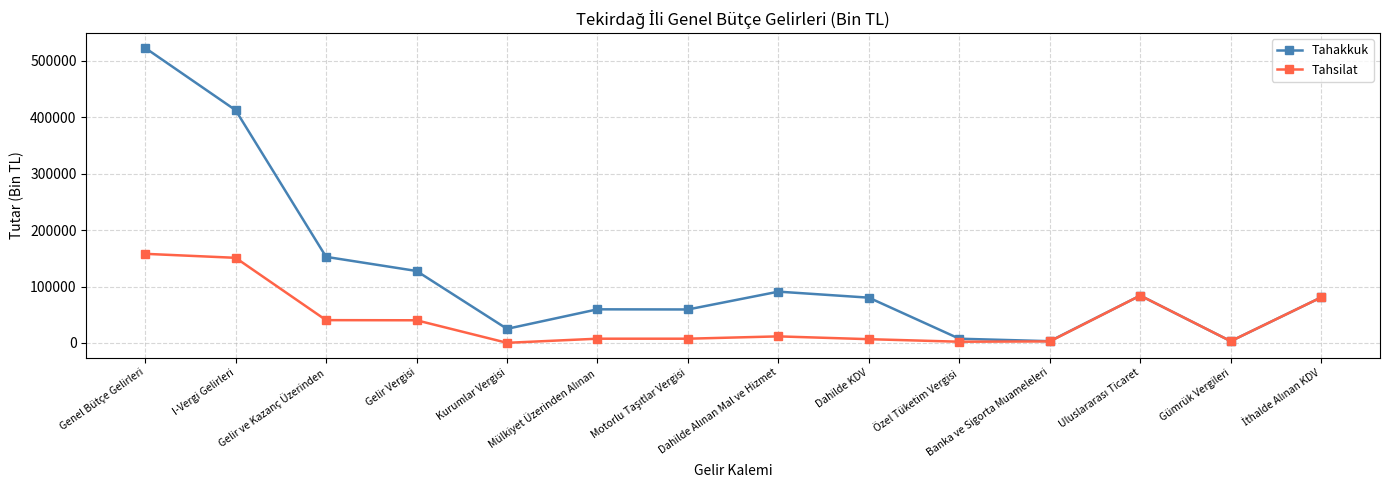

Which series has the widest spread of values?

Tahakkuk